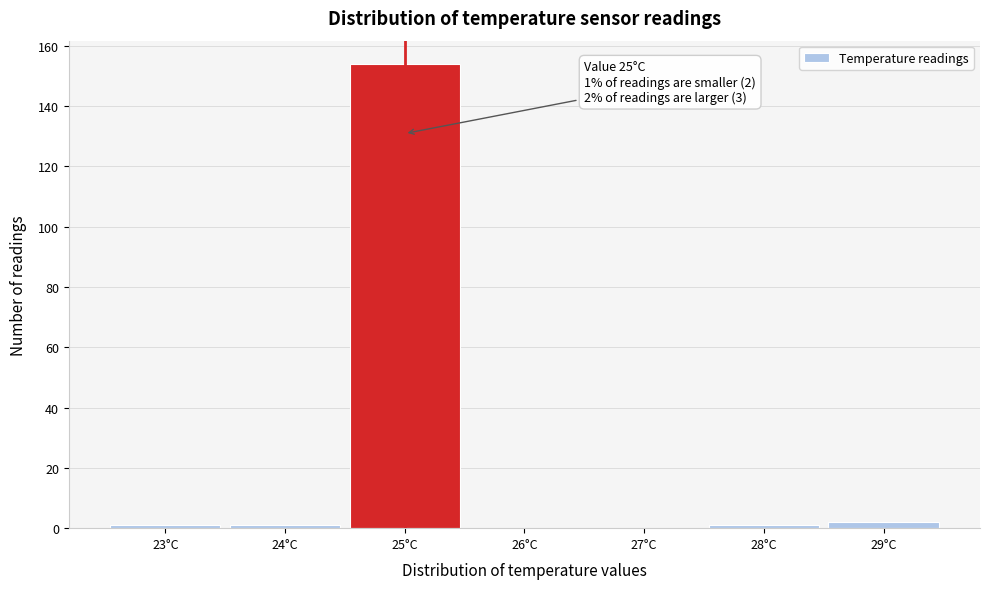

Which range on the x-axis has the tallest bar?

24.5 to 25.5